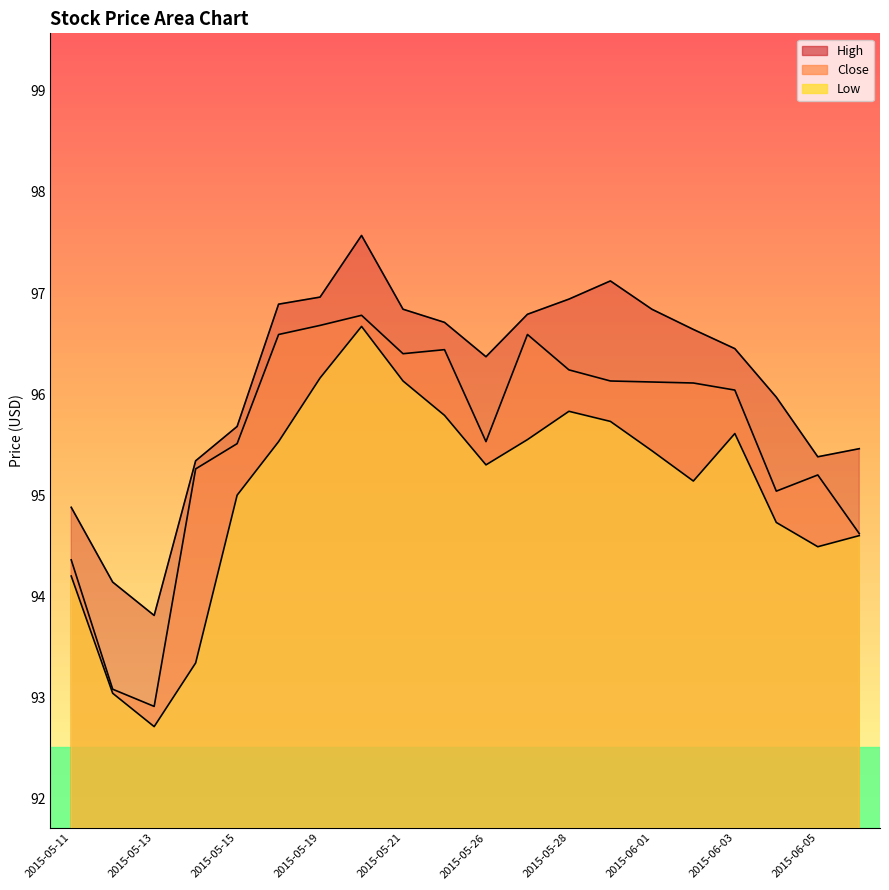

The value of Low at 2015-06-05 is 123.8. True or false?

False